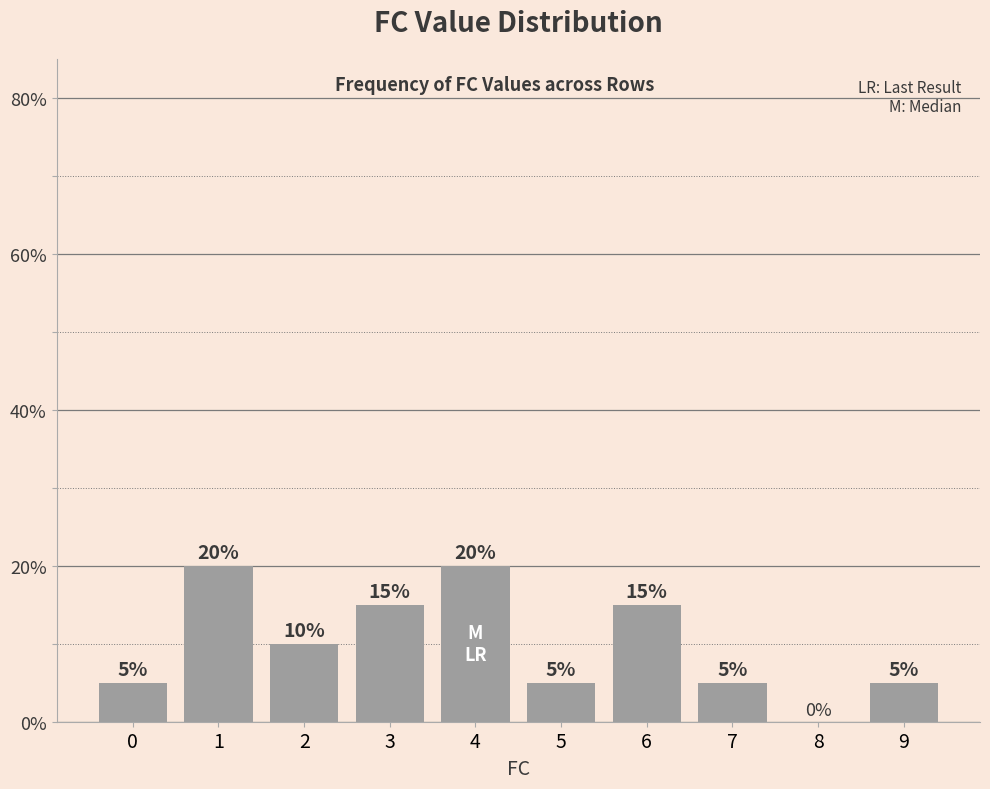

What is the sum of all values?

1.0